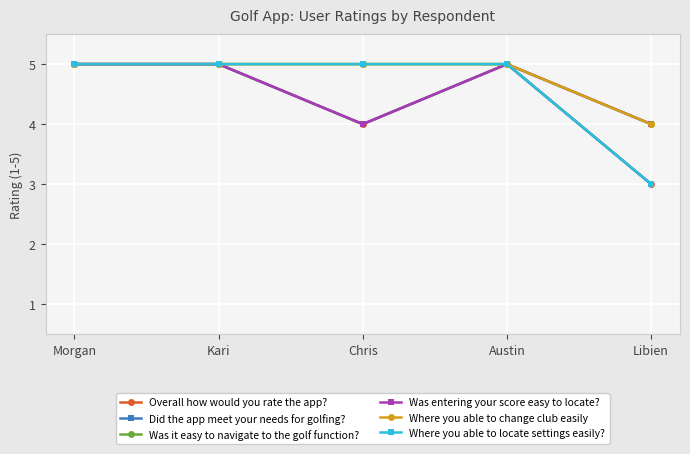

Where is the first local minimum for Did the app meet your needs for golfing??

Chris